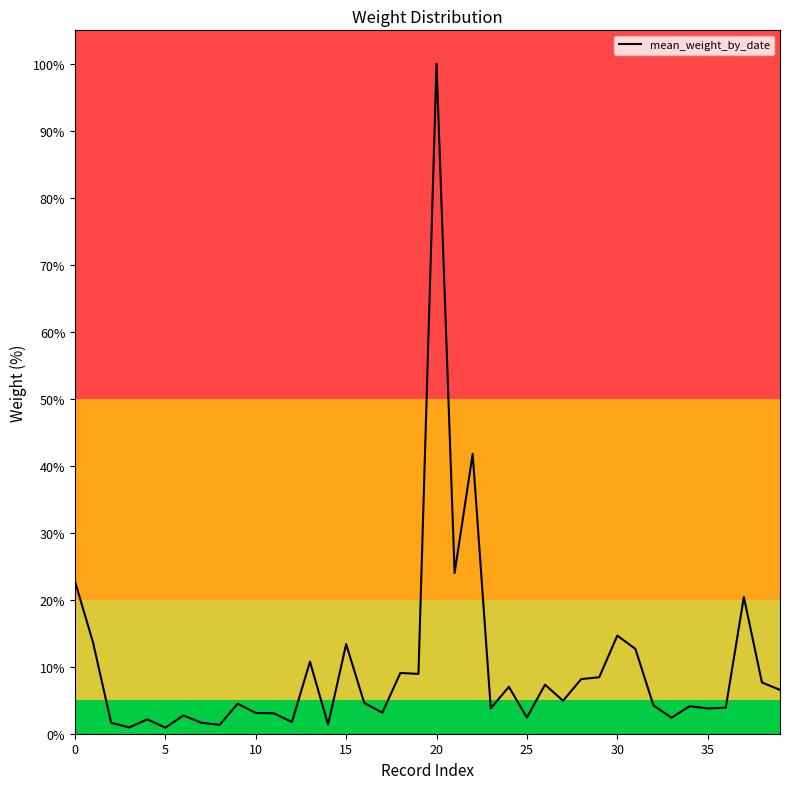

What is the greatest value displayed?

100.0